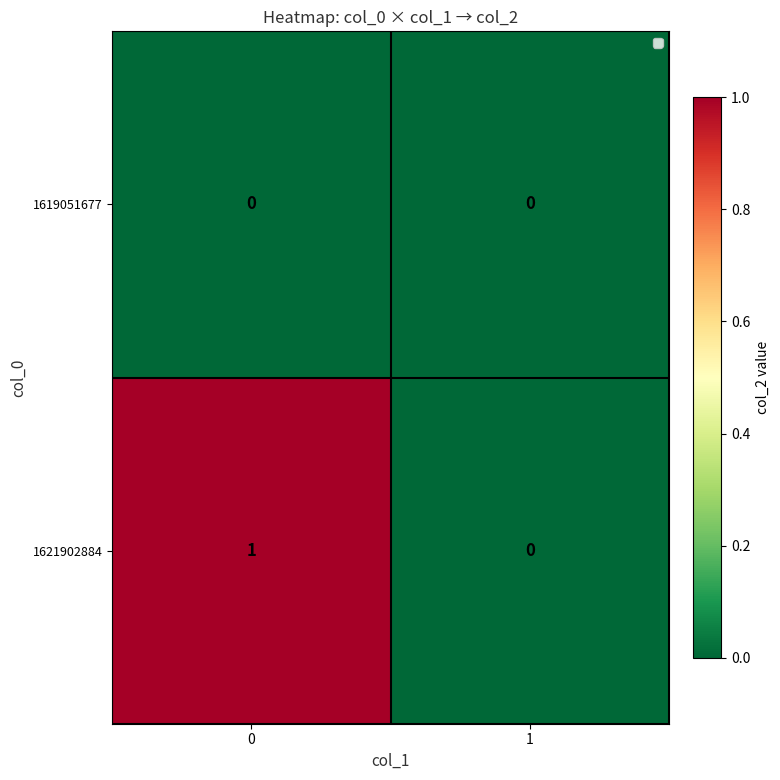

Reading left to right, transcribe all the data shown in this chart.

1619051677: 0	0
1621902884: 1	0